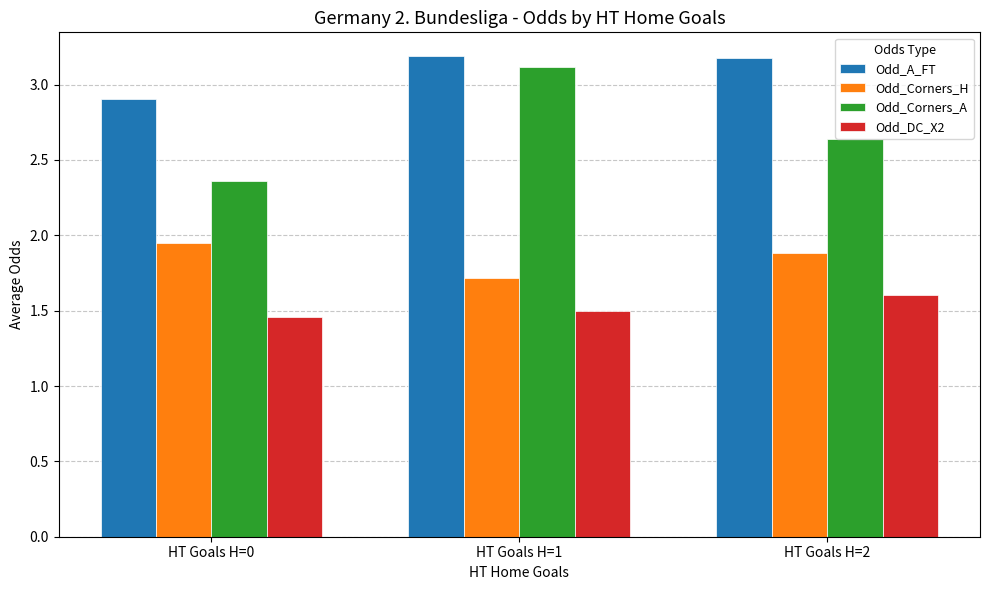

How many Odd_A_FT values are between 2 and 3?

1